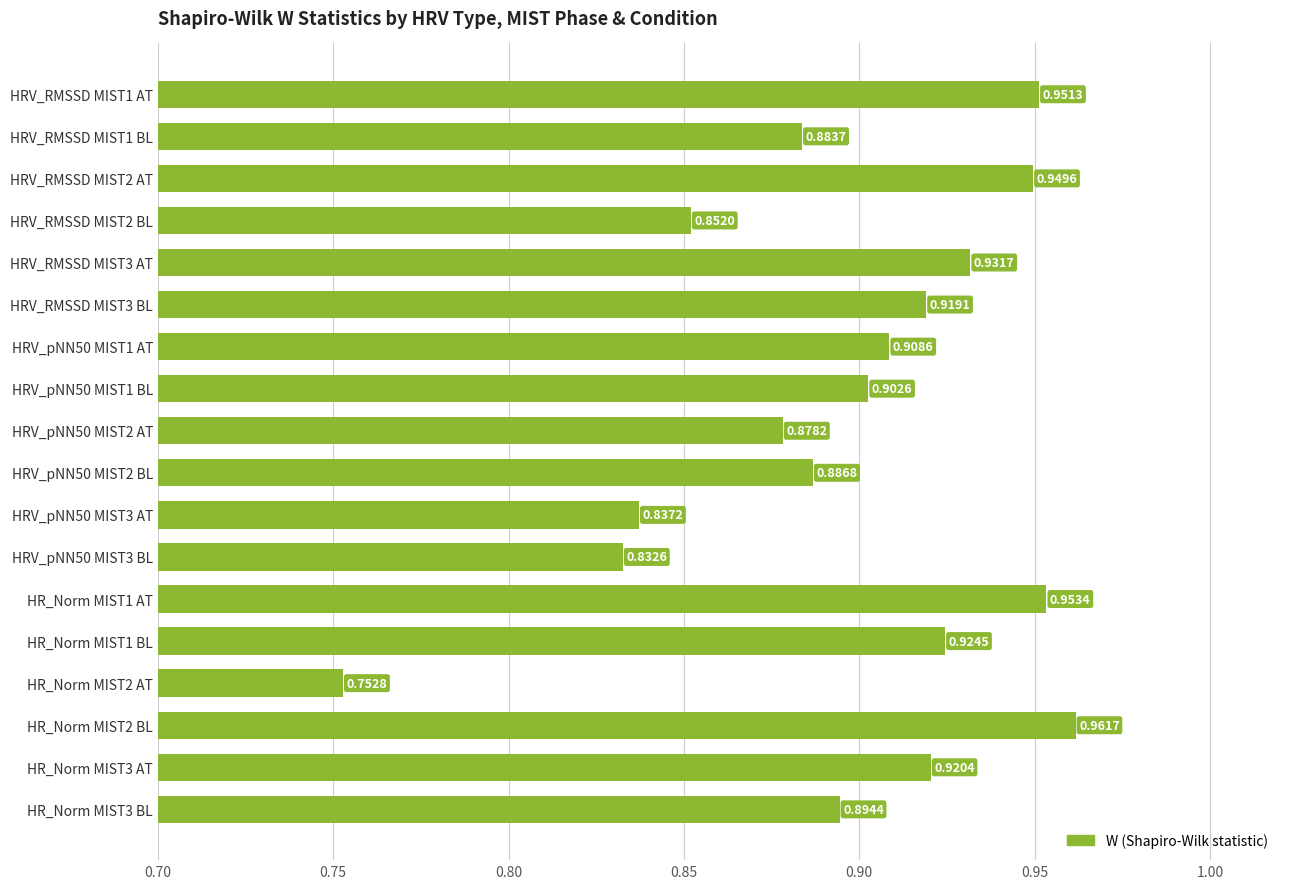

Rank the categories by value from highest to lowest.

HR_Norm MIST2 BL, HR_Norm MIST1 AT, HRV_RMSSD MIST1 AT, HRV_RMSSD MIST2 AT, HRV_RMSSD MIST3 AT, HR_Norm MIST1 BL, HR_Norm MIST3 AT, HRV_RMSSD MIST3 BL, HRV_pNN50 MIST1 AT, HRV_pNN50 MIST1 BL, HR_Norm MIST3 BL, HRV_pNN50 MIST2 BL, HRV_RMSSD MIST1 BL, HRV_pNN50 MIST2 AT, HRV_RMSSD MIST2 BL, HRV_pNN50 MIST3 AT, HRV_pNN50 MIST3 BL, HR_Norm MIST2 AT